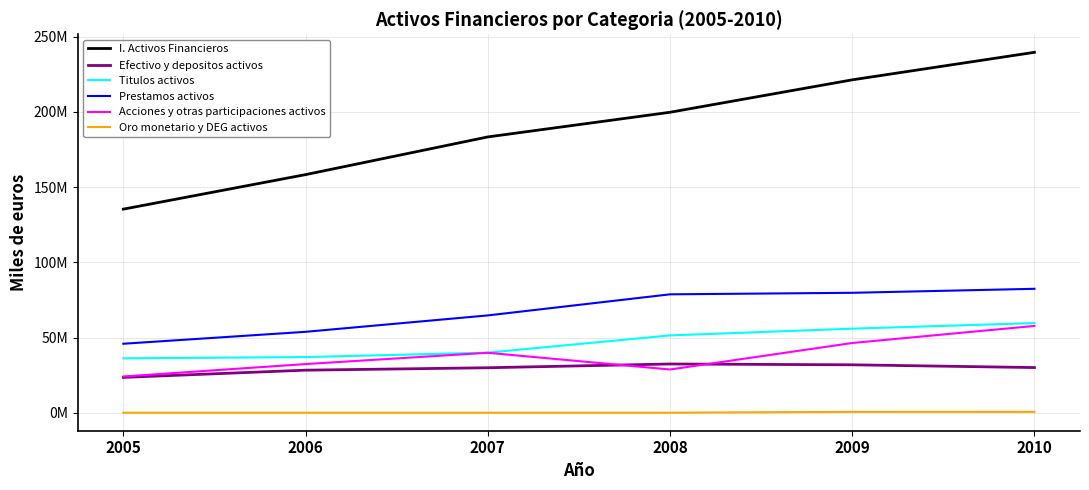

What is the sum of all Prestamos activos values?

405155833